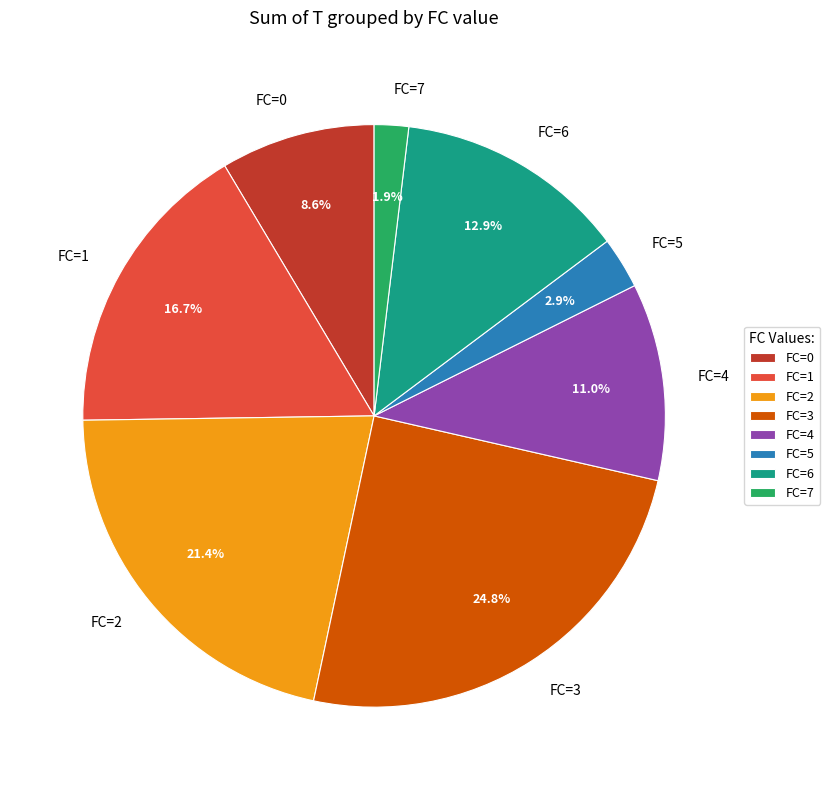

Is there any slice that represents more than half of the pie?

No